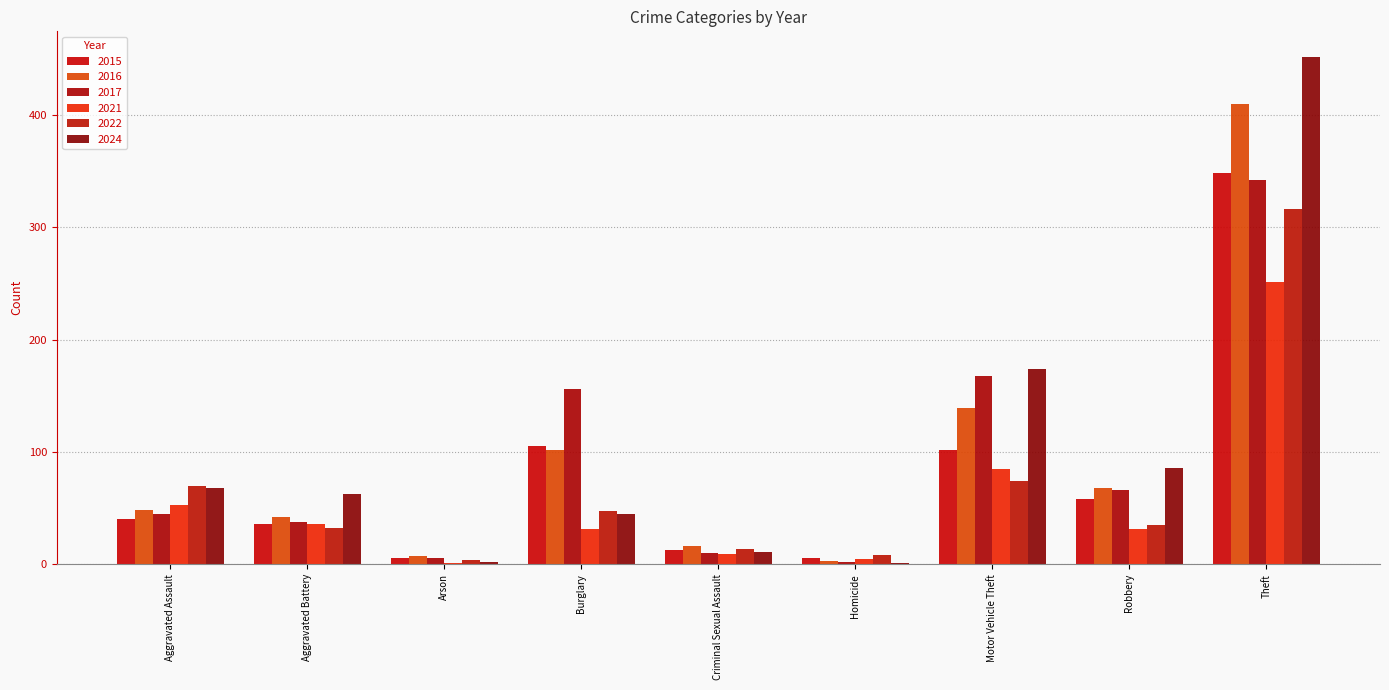

How many series are shown in this chart?

6